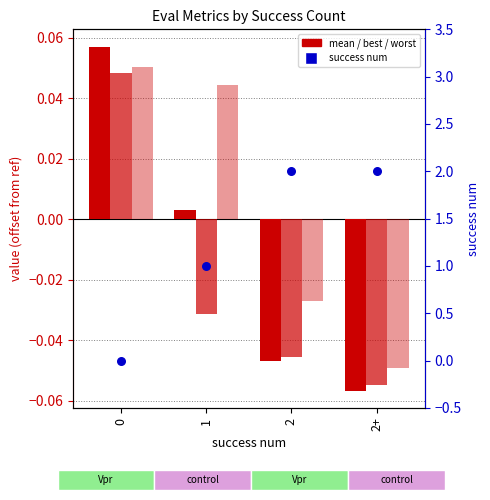

Which series reaches the minimum Y coordinate?

mean (offset)